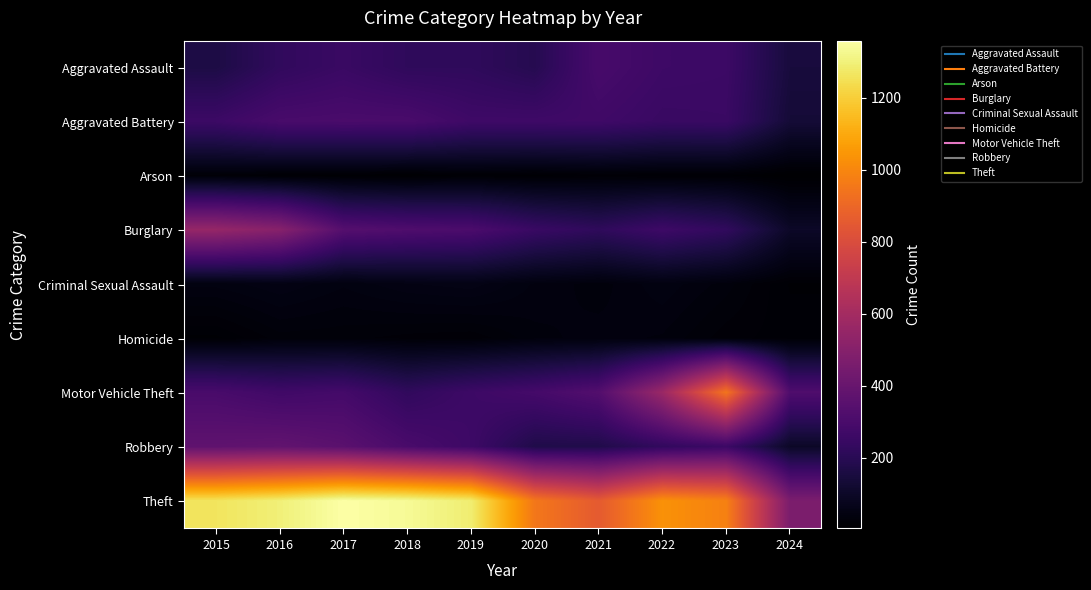

What is the difference between the highest and lowest values at 2016?

1283